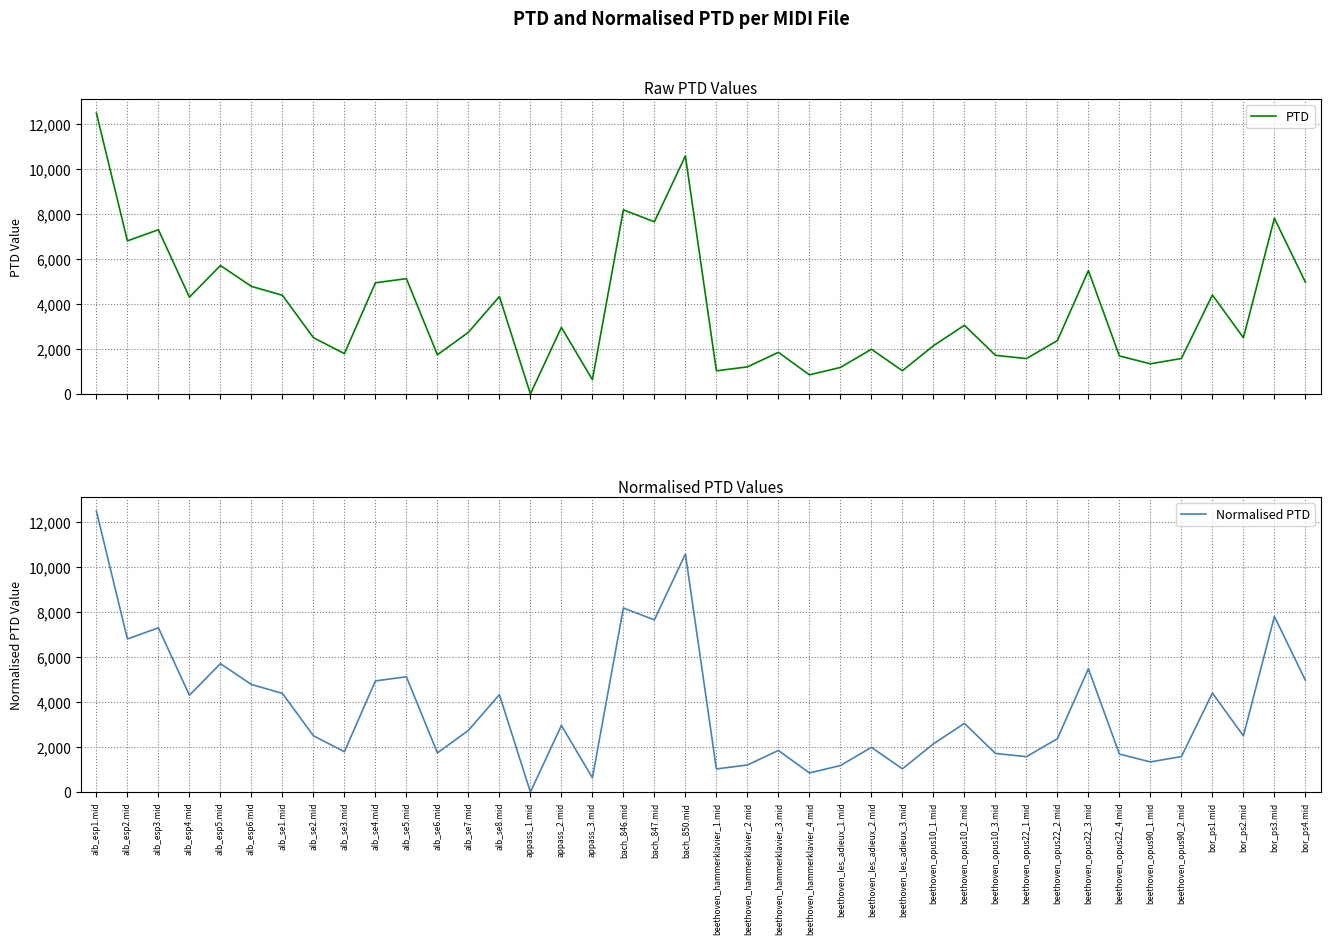

Where does the Normalised PTD series first go above 2735?

alb_esp1.mid